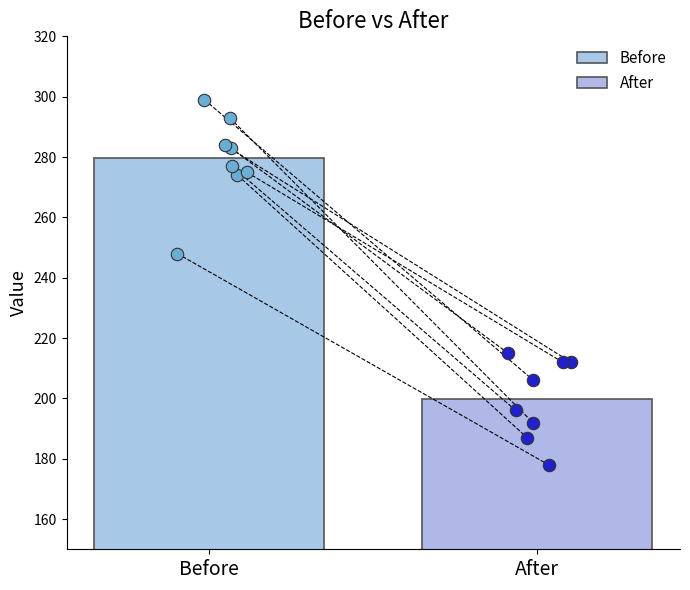

Which series has the largest total across all categories?

Before pts